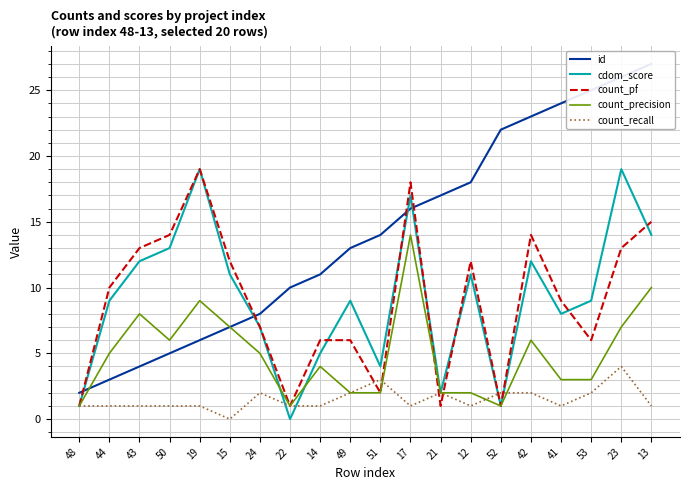

What is the average value of the count_pf series?

9